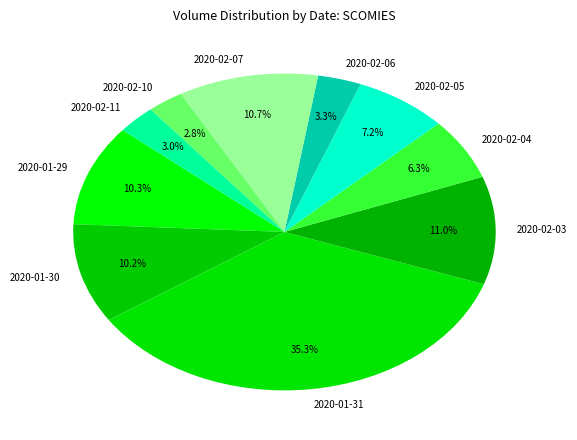

Which has a higher value, 2020-01-30 or 2020-02-06?

2020-01-30